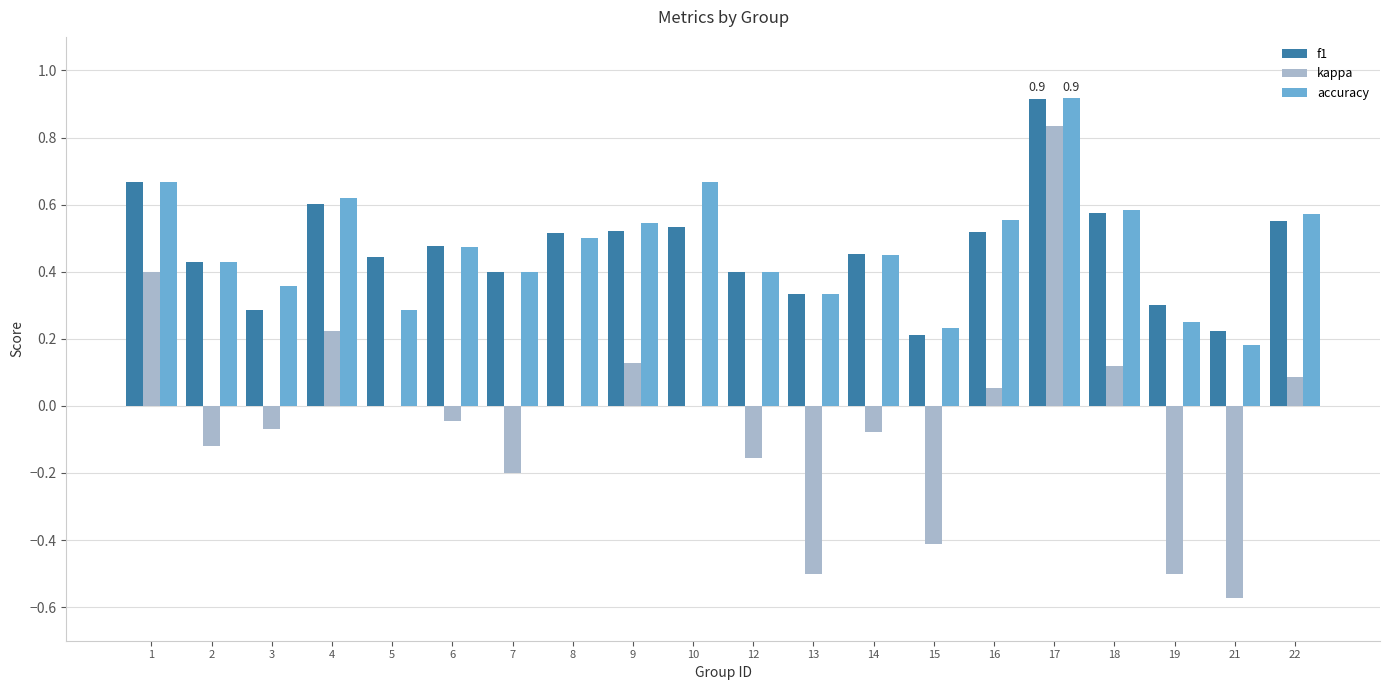

Is the value of kappa at 19 greater than the value of f1 at 16?

No